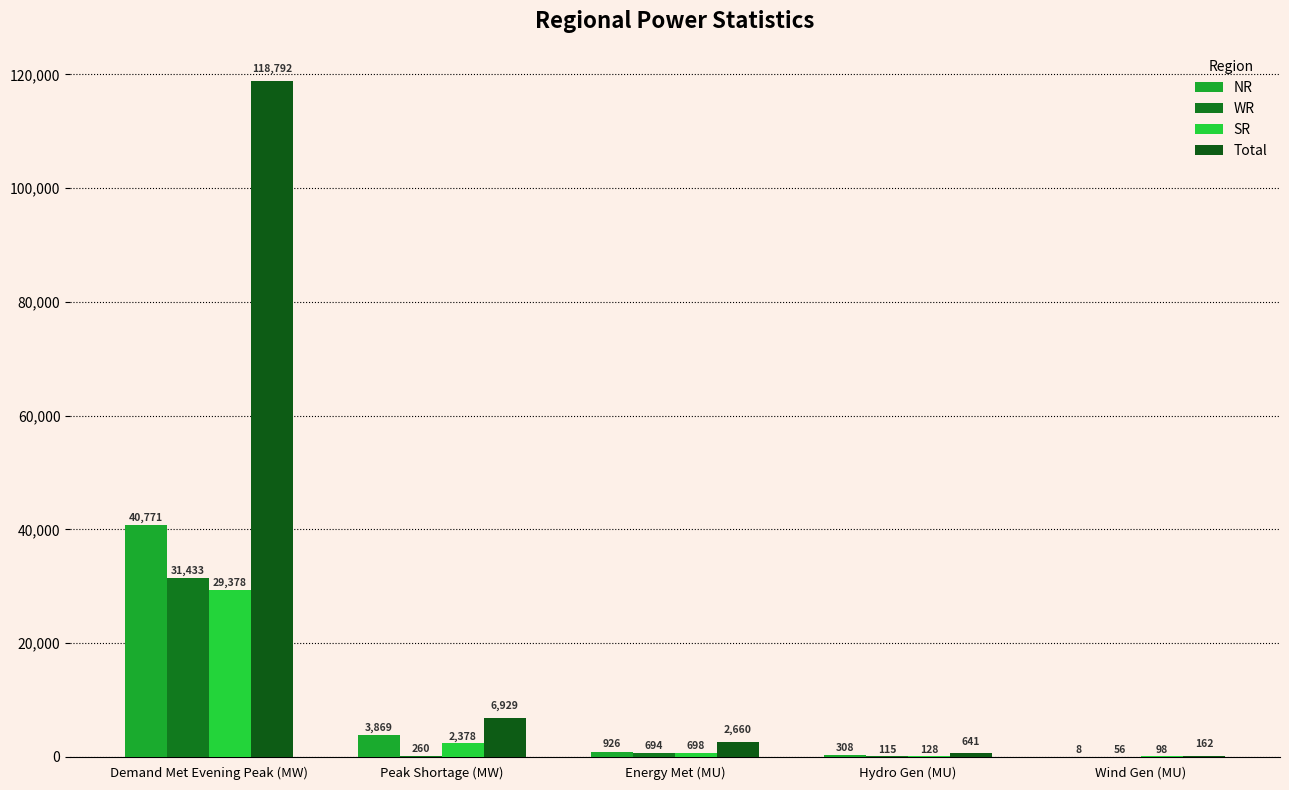

Are the bars horizontal?

No